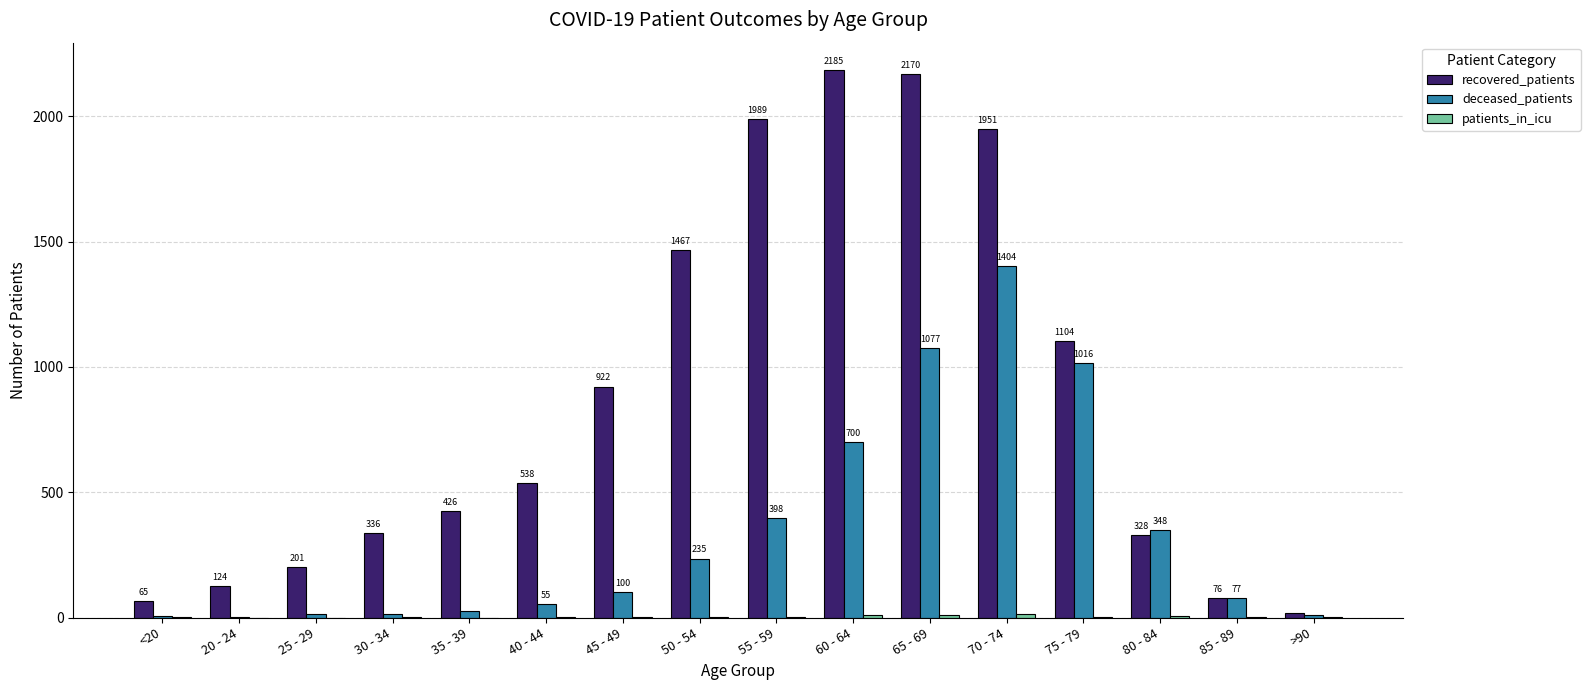

Does the chart contain stacked bars?

No